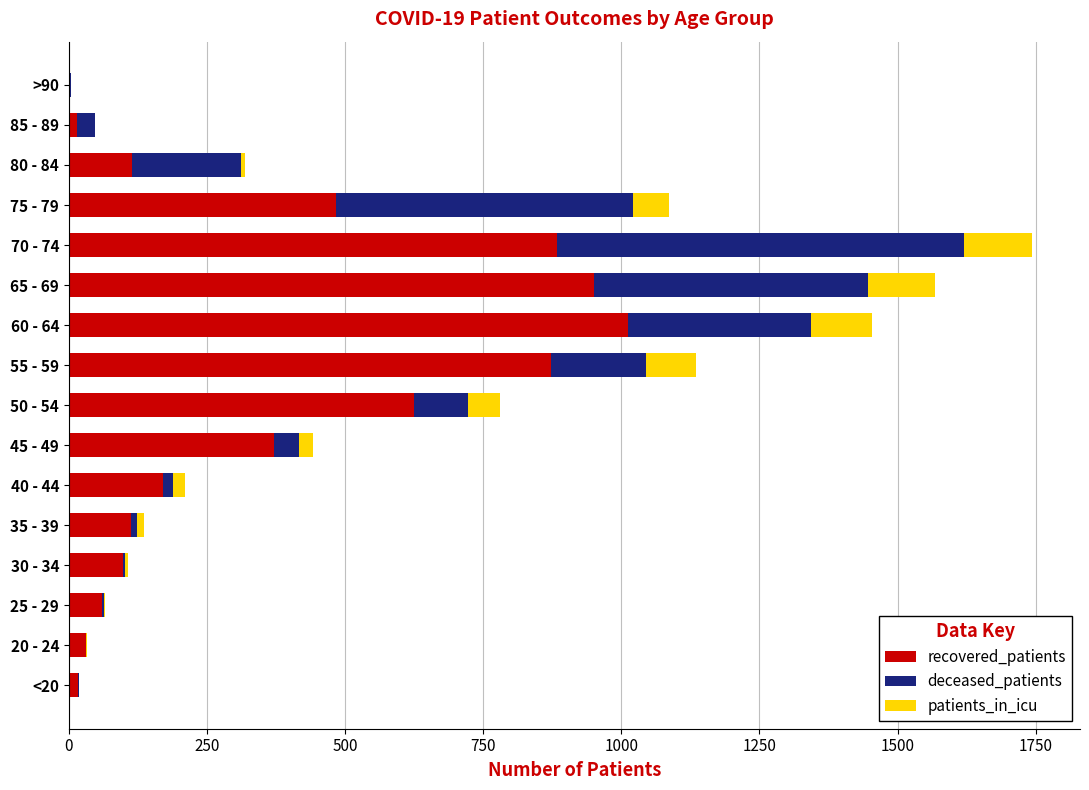

The recovered_patients series shows 372 at 45 - 49. True or false?

True